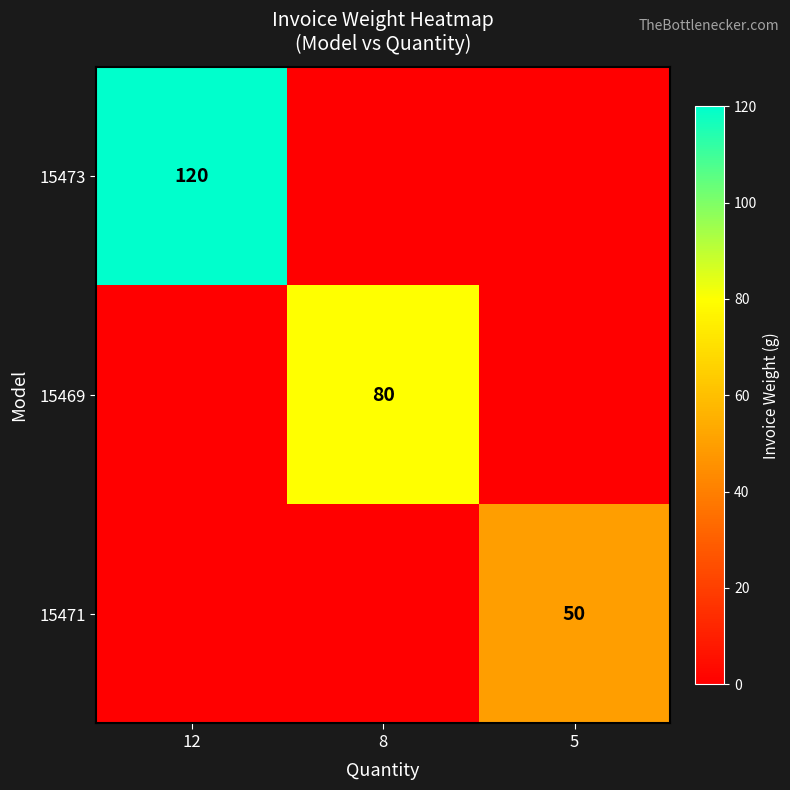

True or false: 15469 has a value of 119 at 8.

False